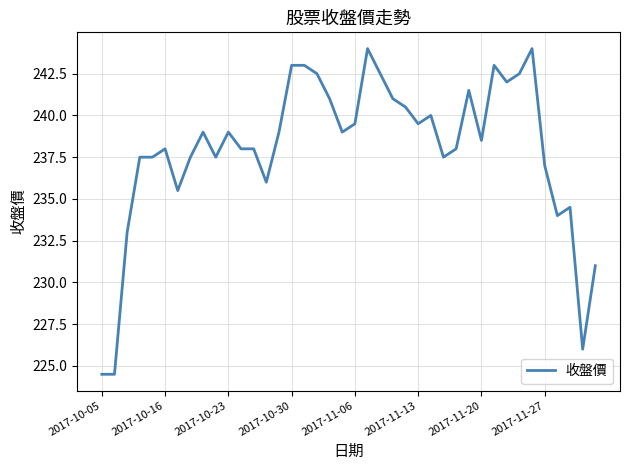

What is the difference between the second highest and minimum values?

19.5